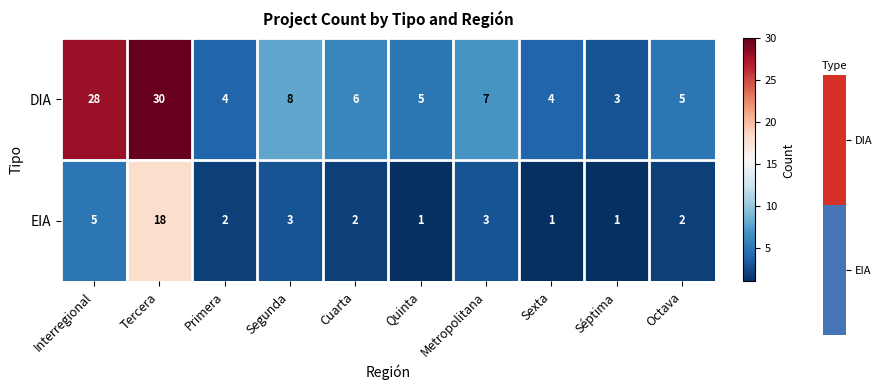

What is the maximum value shown in the chart?

30